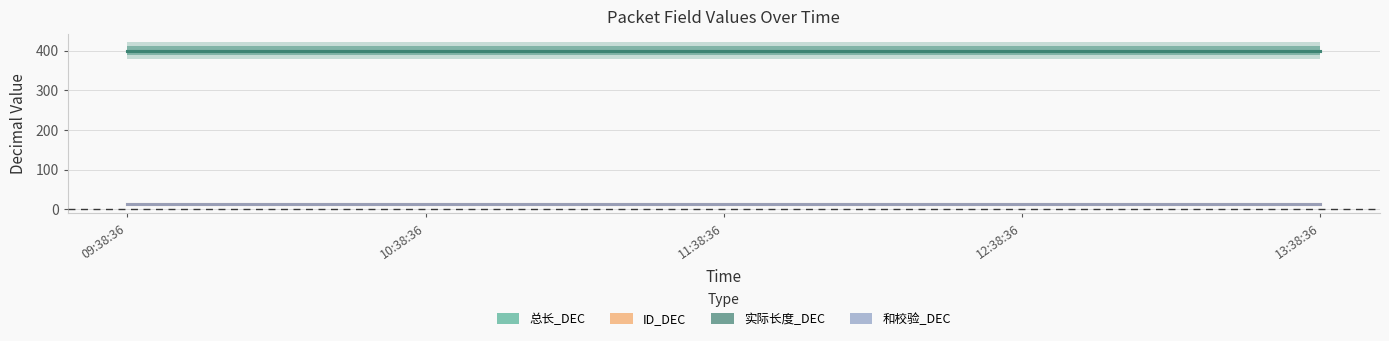

What is the maximum value for ID_DEC?

13